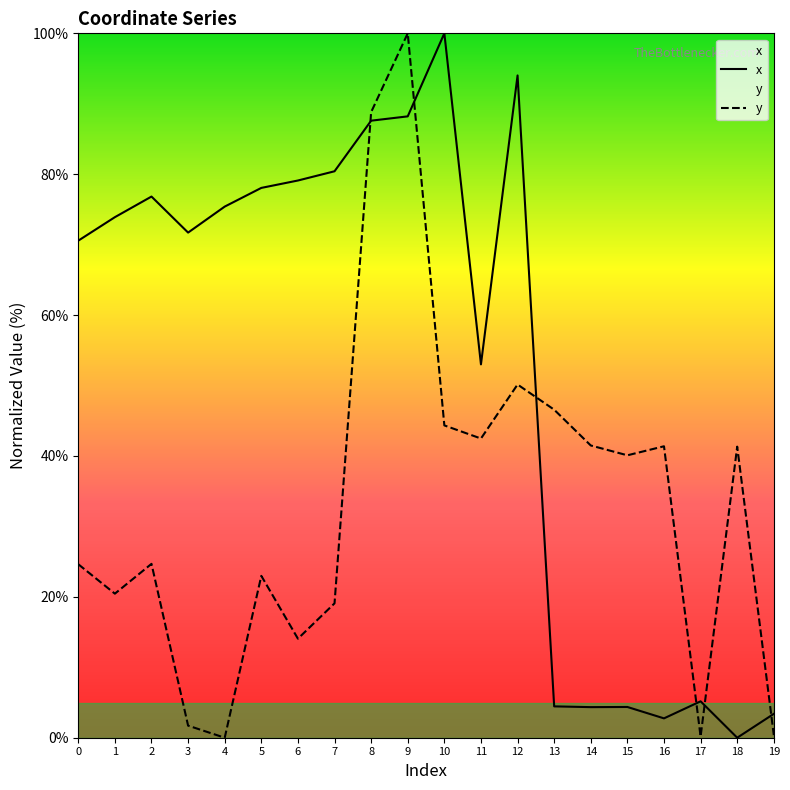

True or false: y has a value of 41.3 at 18.

True